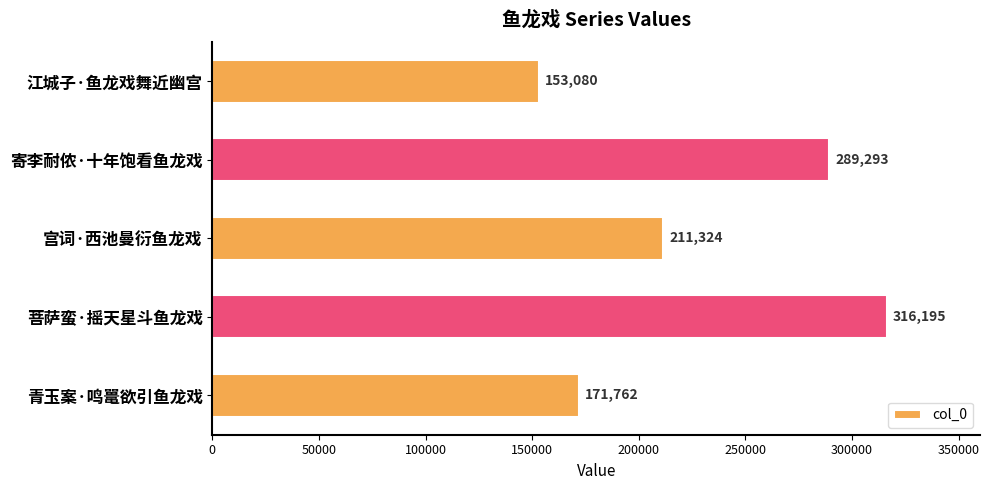

Count the values in the range 171762 to 289293.

3